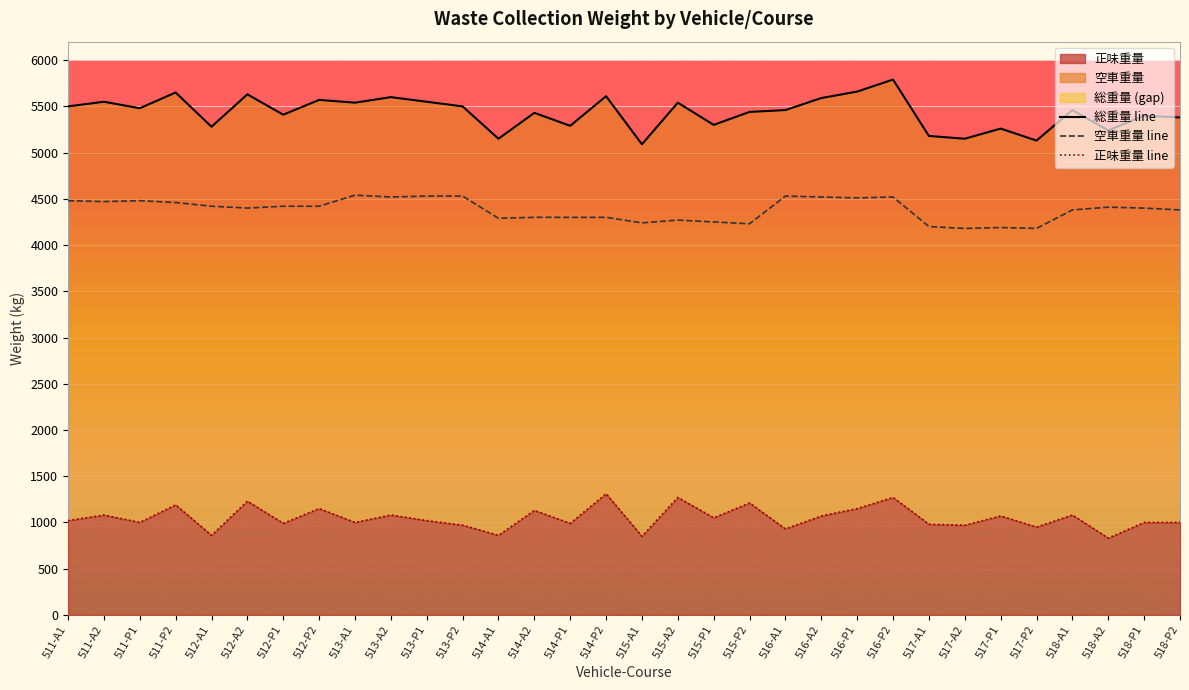

Reading right to left, transcribe all the data shown in this chart.

総重量 line: 518-P2=5380	518-P1=5400	518-A2=5240	518-A1=5460	517-P2=5130	517-P1=5260	517-A2=5150	517-A1=5180	516-P2=5790	516-P1=5660	516-A2=5590	516-A1=5460	515-P2=5440	515-P1=5300	515-A2=5540	515-A1=5090	514-P2=5610	514-P1=5290	514-A2=5430	514-A1=5150	513-P2=5500	513-P1=5550	513-A2=5600	513-A1=5540	512-P2=5570	512-P1=5410	512-A2=5630	512-A1=5280	511-P2=5650	511-P1=5480	511-A2=5550	511-A1=5500
空車重量 line: 518-P2=4380	518-P1=4400	518-A2=4410	518-A1=4380	517-P2=4180	517-P1=4190	517-A2=4180	517-A1=4200	516-P2=4520	516-P1=4510	516-A2=4520	516-A1=4530	515-P2=4230	515-P1=4250	515-A2=4270	515-A1=4240	514-P2=4300	514-P1=4300	514-A2=4300	514-A1=4290	513-P2=4530	513-P1=4530	513-A2=4520	513-A1=4540	512-P2=4420	512-P1=4420	512-A2=4400	512-A1=4420	511-P2=4460	511-P1=4480	511-A2=4470	511-A1=4480
正味重量 line: 518-P2=1000	518-P1=1000	518-A2=830	518-A1=1080	517-P2=950	517-P1=1070	517-A2=970	517-A1=980	516-P2=1270	516-P1=1150	516-A2=1070	516-A1=930	515-P2=1210	515-P1=1050	515-A2=1270	515-A1=850	514-P2=1310	514-P1=990	514-A2=1130	514-A1=860	513-P2=970	513-P1=1020	513-A2=1080	513-A1=1000	512-P2=1150	512-P1=990	512-A2=1230	512-A1=860	511-P2=1190	511-P1=1000	511-A2=1080	511-A1=1020